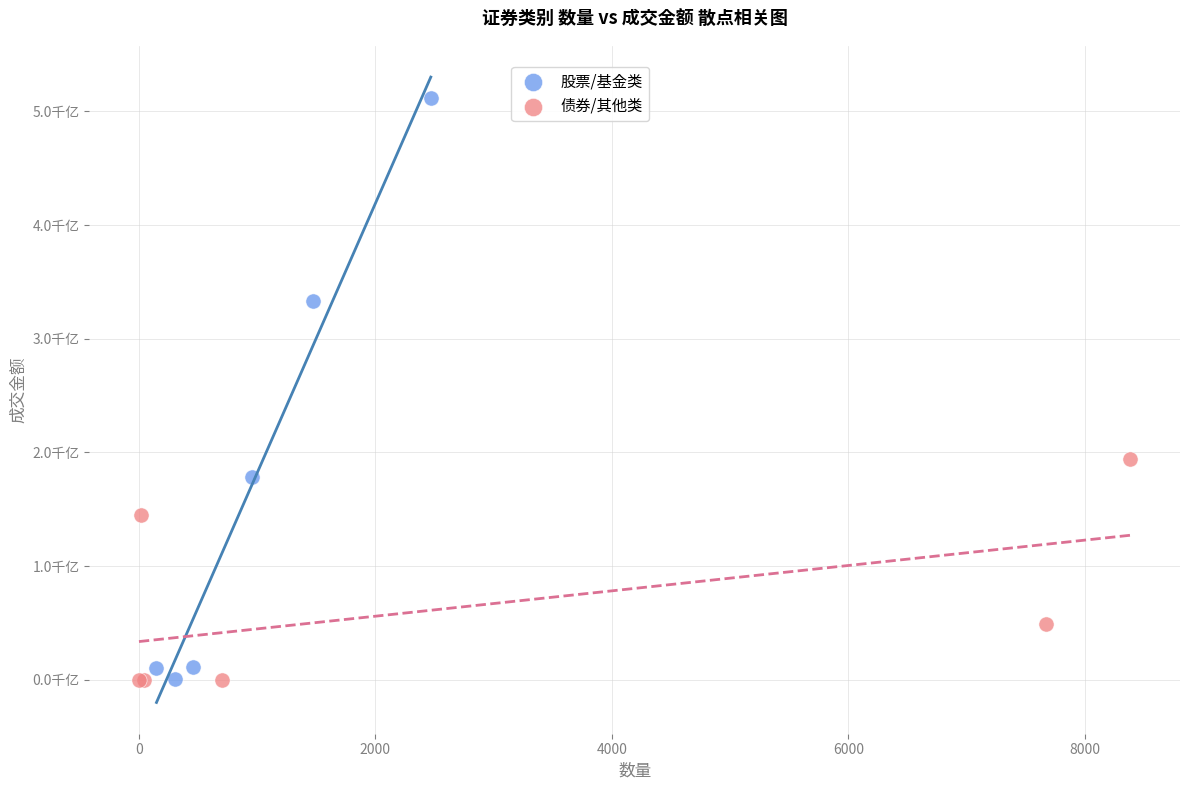

What are all the series names shown in the legend?

股票/基金类, 债券/其他类